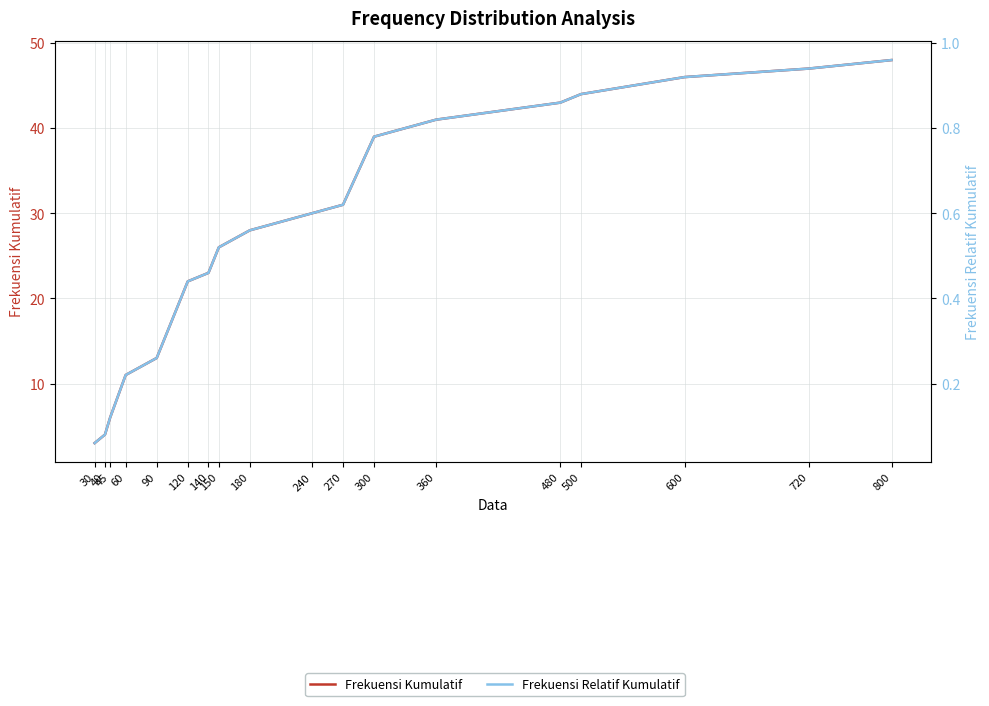

Does the chart have visible grid lines?

Yes